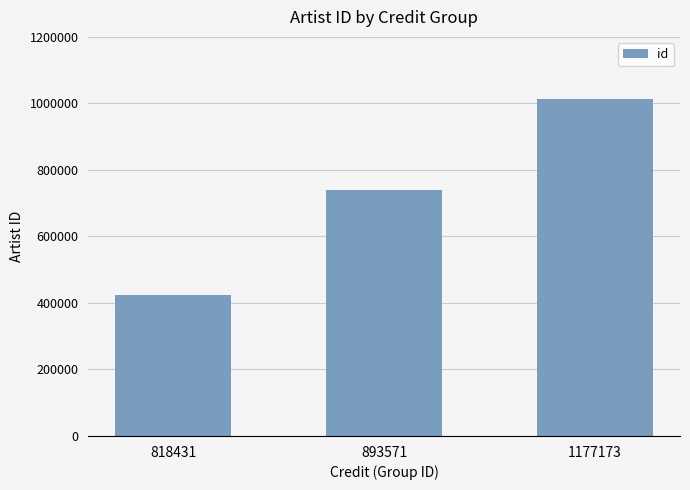

How many bars are there in total?

3